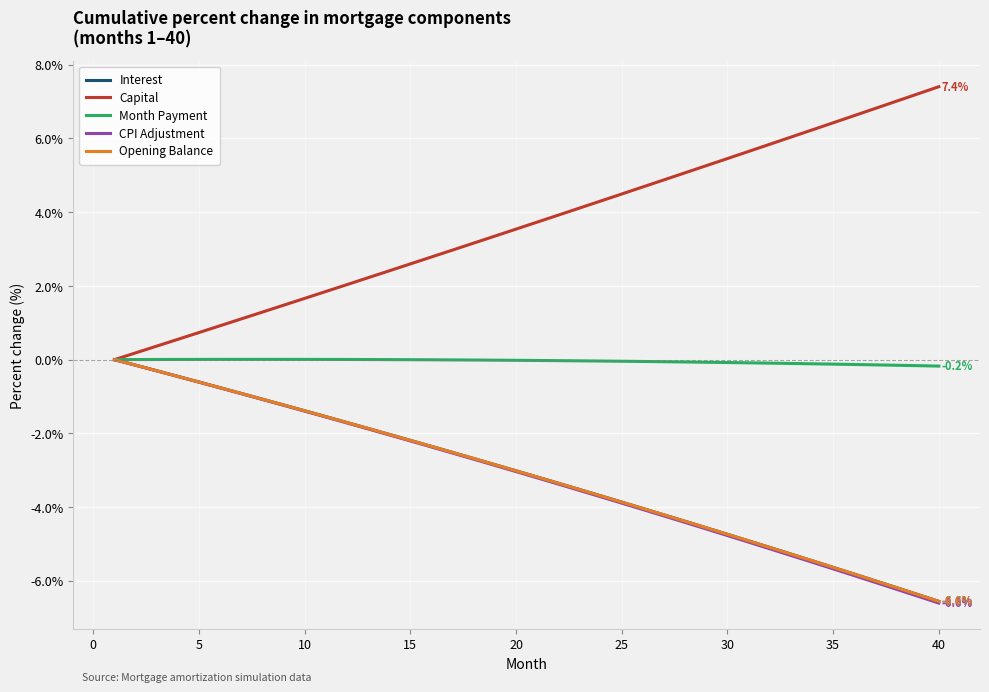

What is the highest value of the Capital series?

7.4